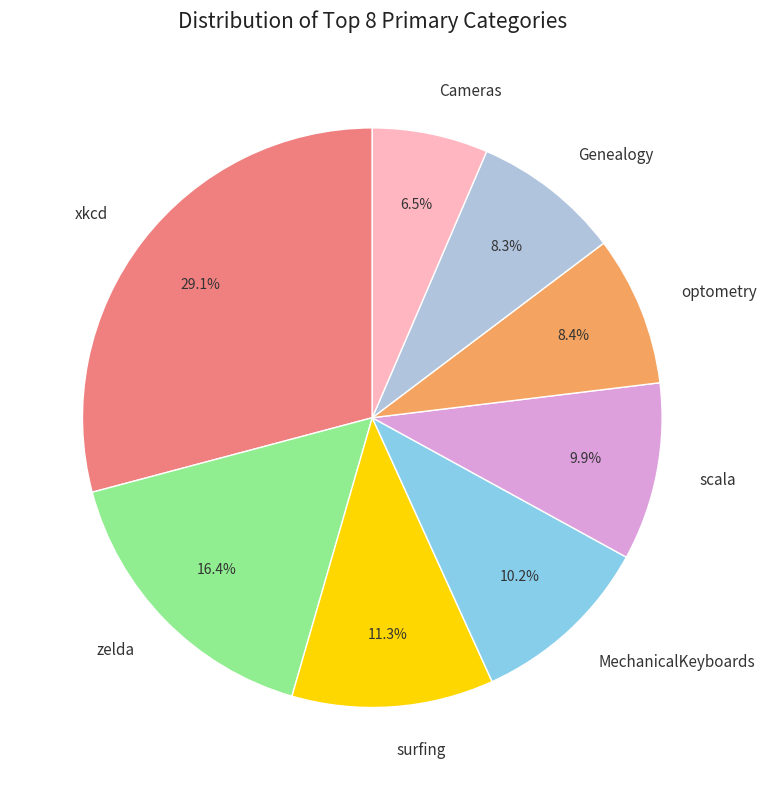

Is there a majority slice in this chart?

No